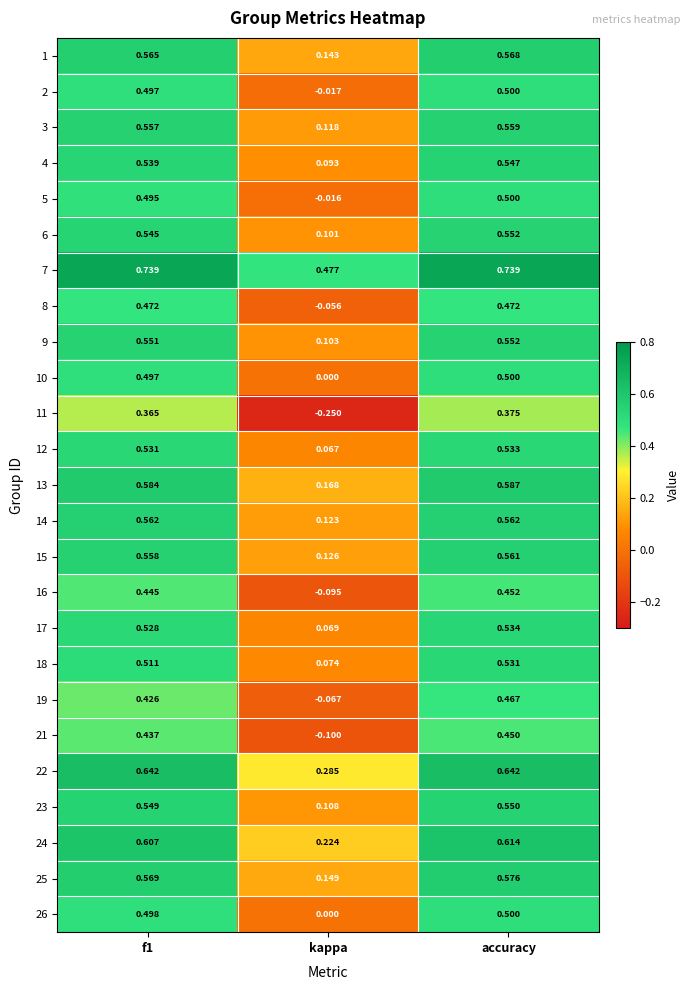

How many series are shown in this chart?

25